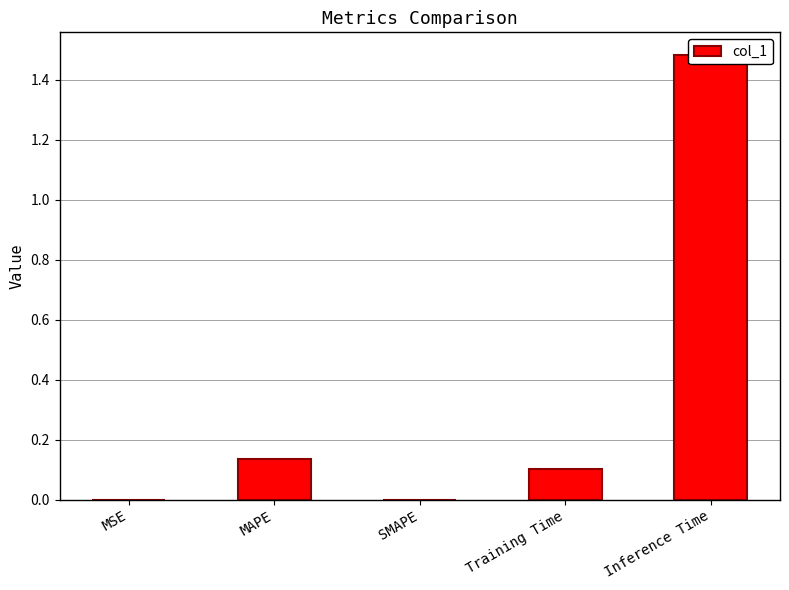

What is the label of the 4th bar from the left?

Training Time